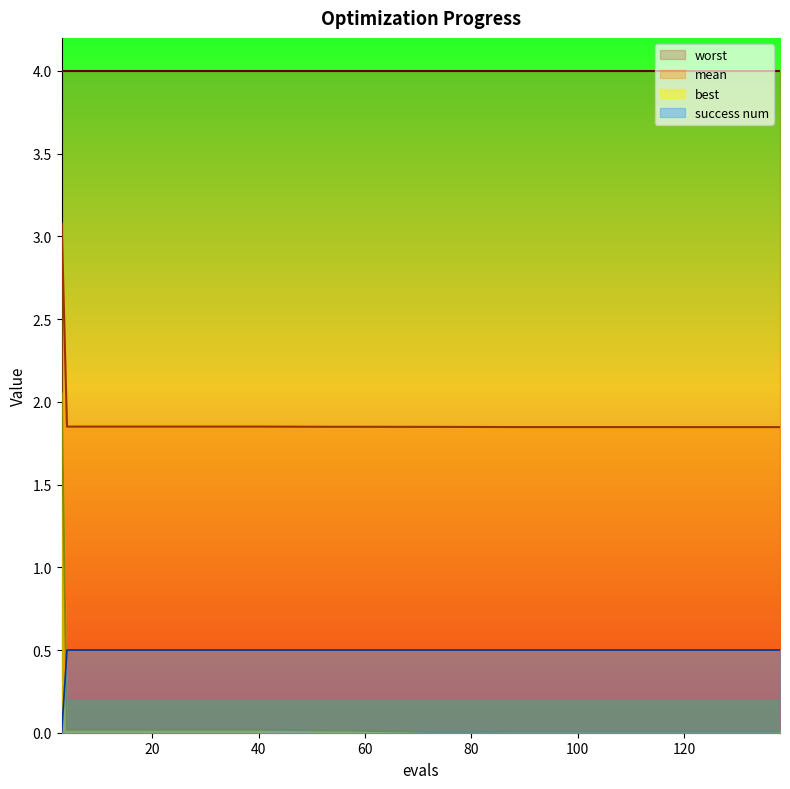

Which series has the largest range (max minus min)?

best